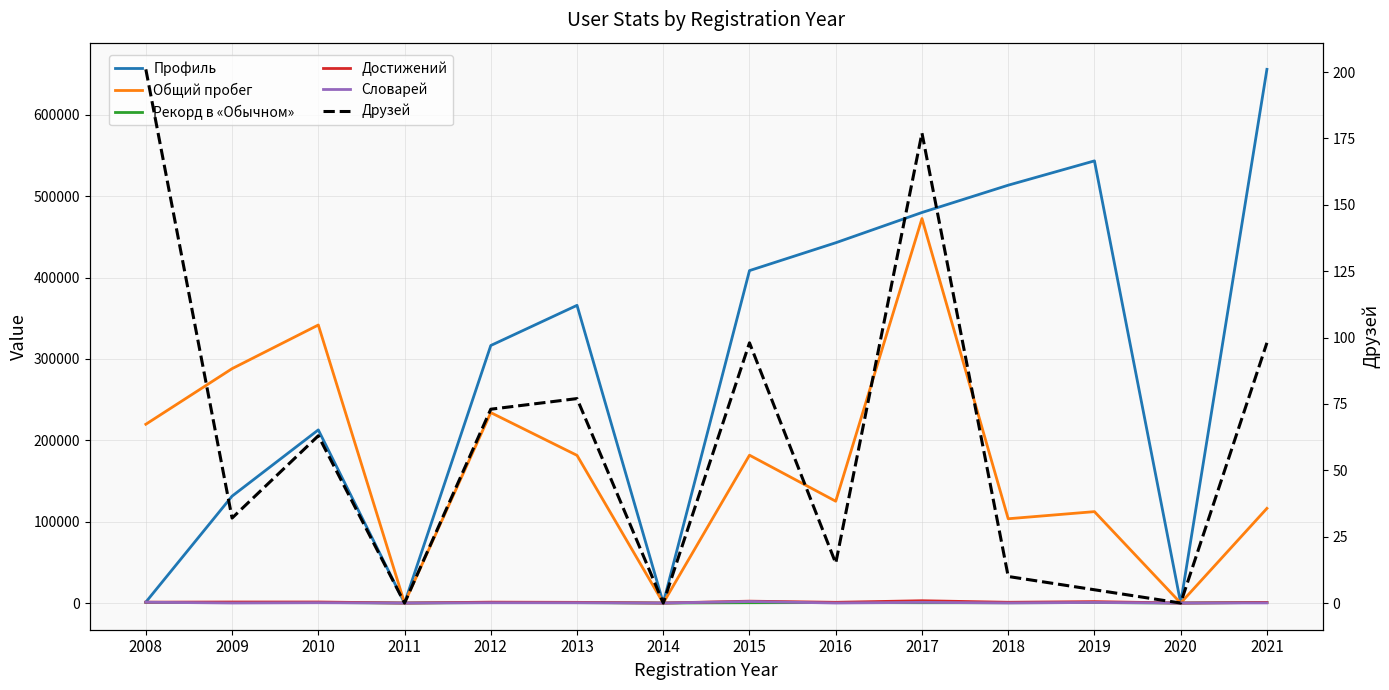

How many values in the Профиль series are below 365954?

7